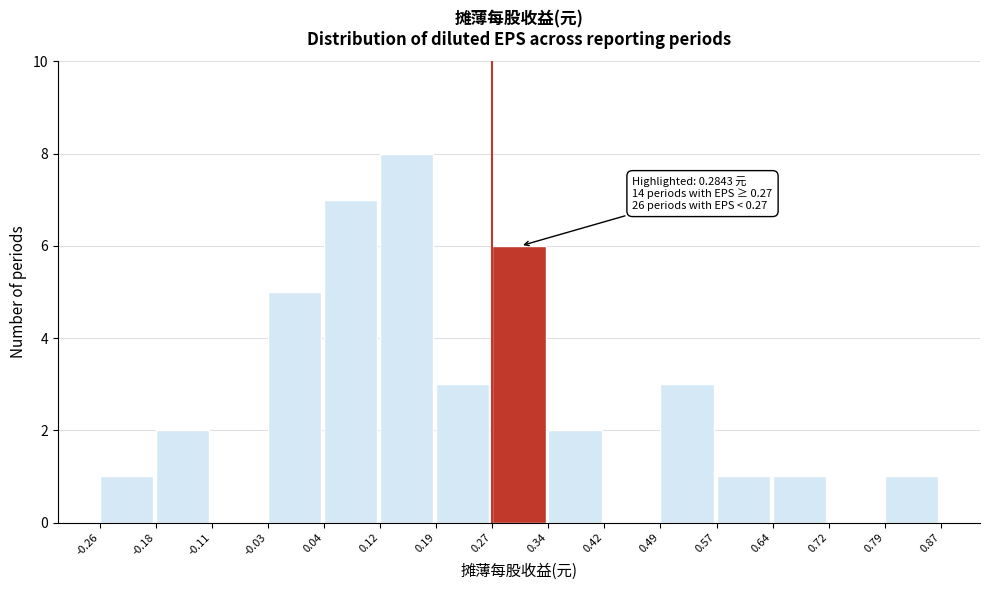

Over which range of the x-axis is the bar tallest?

0.12 to 0.19